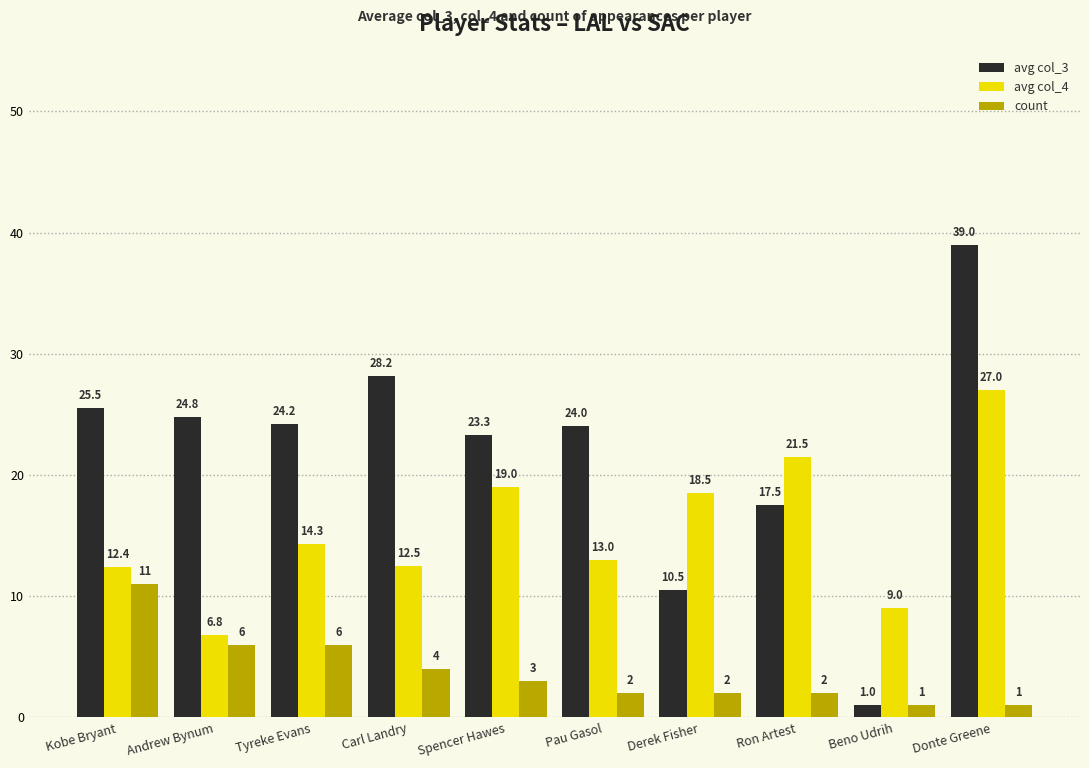

Reading right to left, transcribe all the data shown in this chart.

avg col_3: Donte Greene=39.0	Beno Udrih=1.0	Ron Artest=17.5	Derek Fisher=10.5	Pau Gasol=24.0	Spencer Hawes=23.3	Carl Landry=28.2	Tyreke Evans=24.2	Andrew Bynum=24.8	Kobe Bryant=25.5
avg col_4: Donte Greene=27.0	Beno Udrih=9.0	Ron Artest=21.5	Derek Fisher=18.5	Pau Gasol=13.0	Spencer Hawes=19.0	Carl Landry=12.5	Tyreke Evans=14.3	Andrew Bynum=6.8	Kobe Bryant=12.4
count: Donte Greene=1.0	Beno Udrih=1.0	Ron Artest=2.0	Derek Fisher=2.0	Pau Gasol=2.0	Spencer Hawes=3.0	Carl Landry=4.0	Tyreke Evans=6.0	Andrew Bynum=6.0	Kobe Bryant=11.0